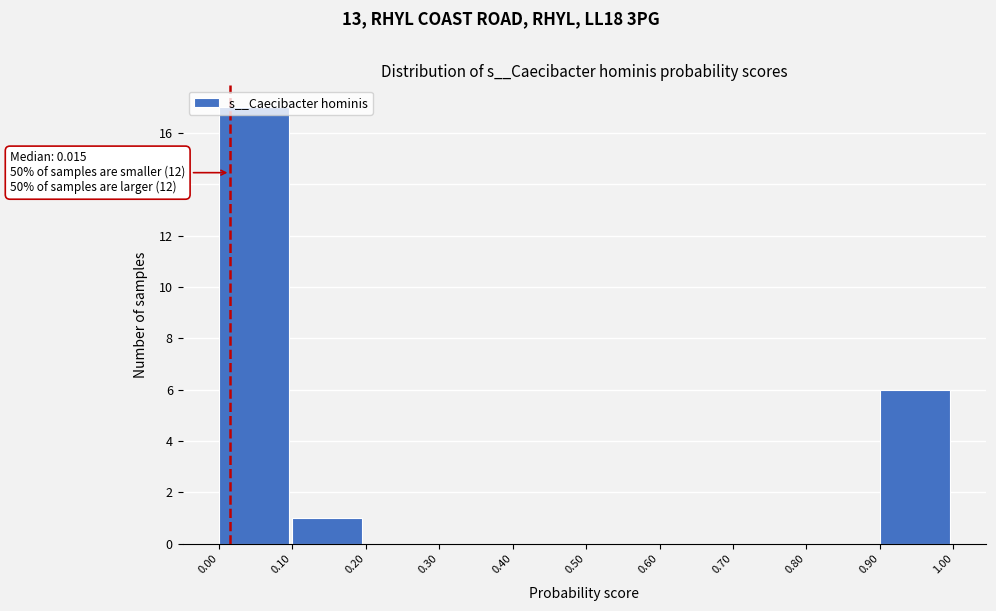

Which range on the x-axis has the tallest bar?

0.00 to 0.10